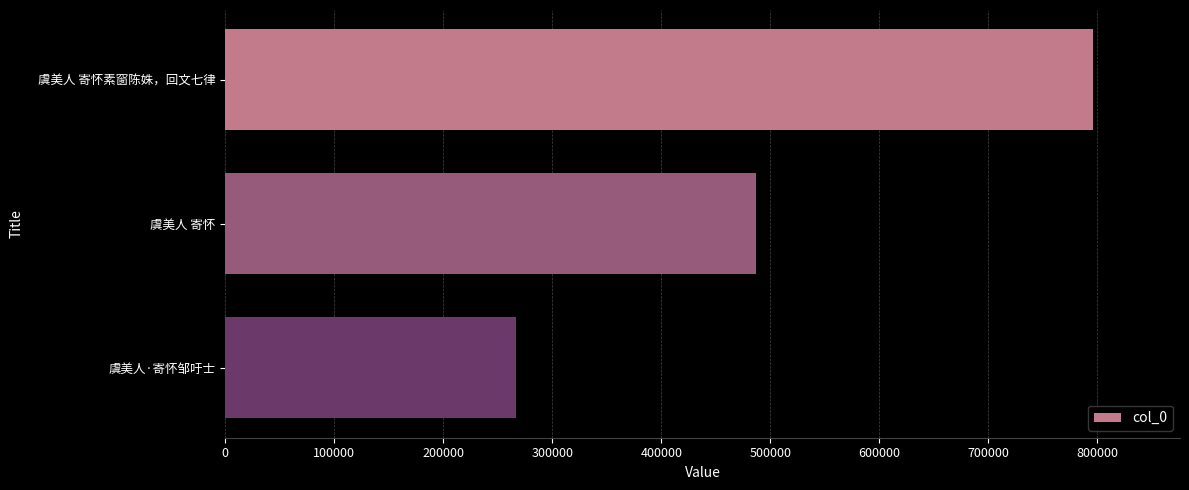

Reading top to bottom, transcribe all the data shown in this chart.

796298	486879	266456